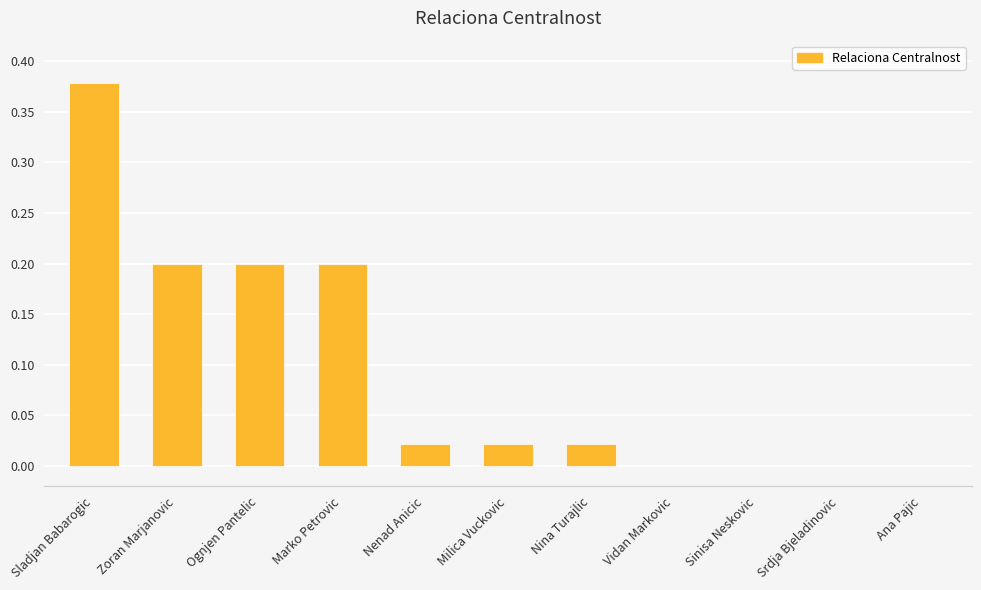

What is the sum of all values?

1.0